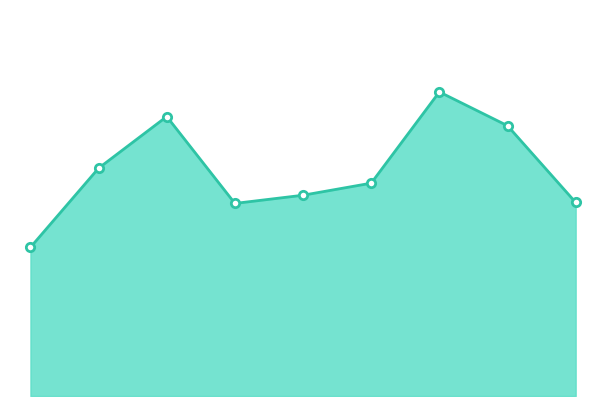

What is the value of the 4th point from the left?

999